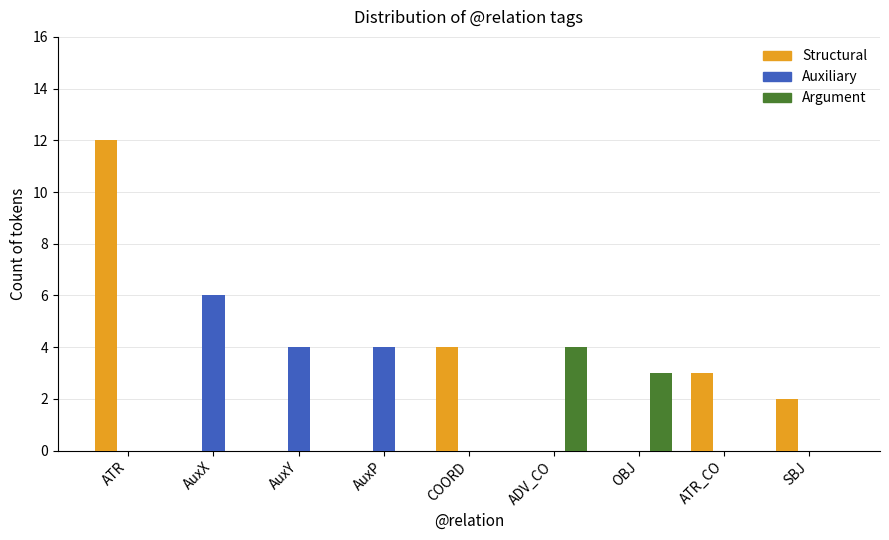

What is the average value of the Structural series?

2